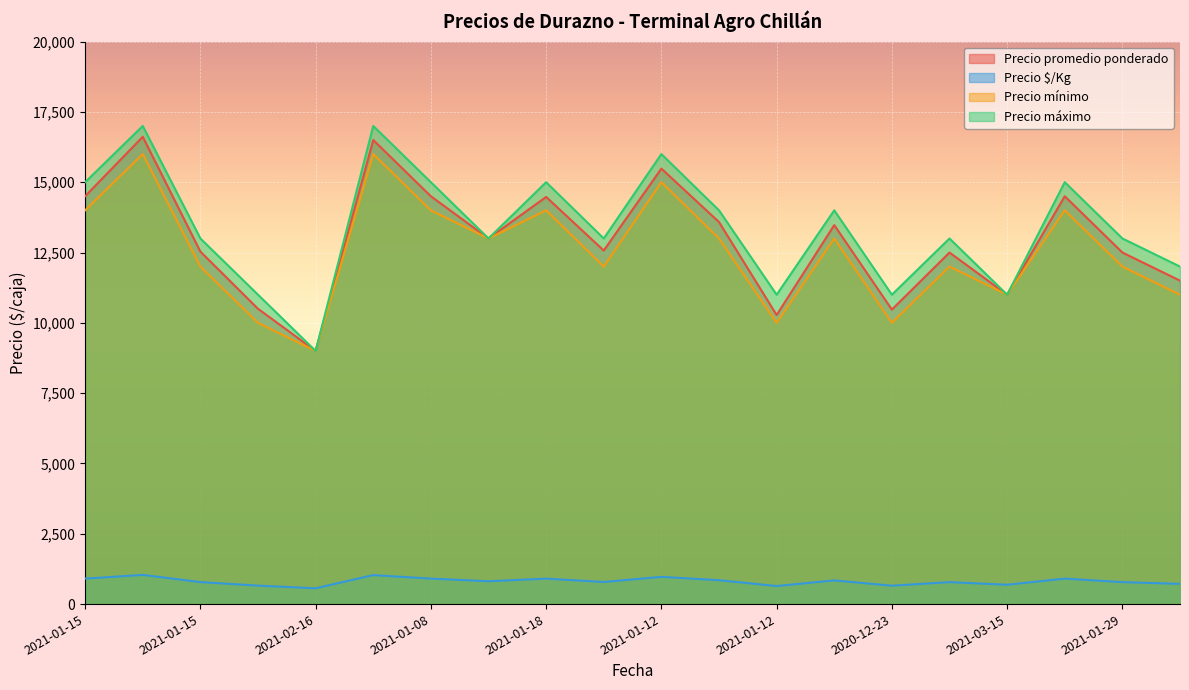

How many interior local valleys does the Precio promedio ponderado series have?

6